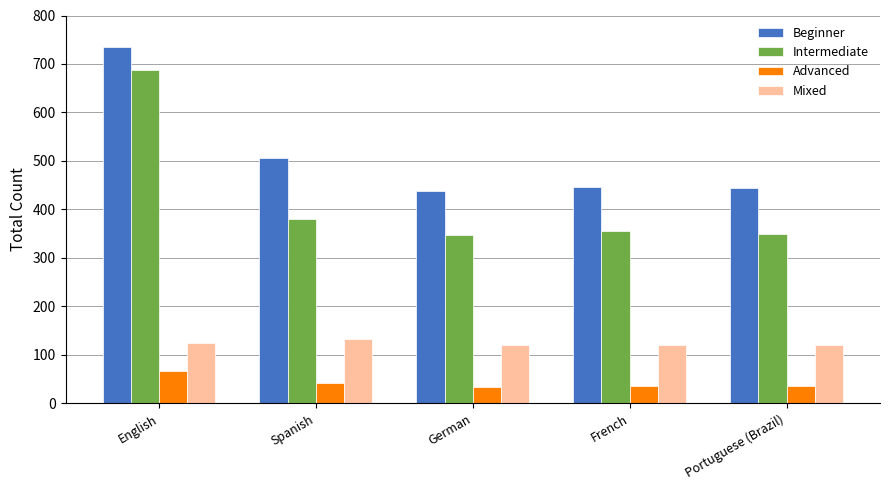

Which label corresponds to the largest value in the chart?

English